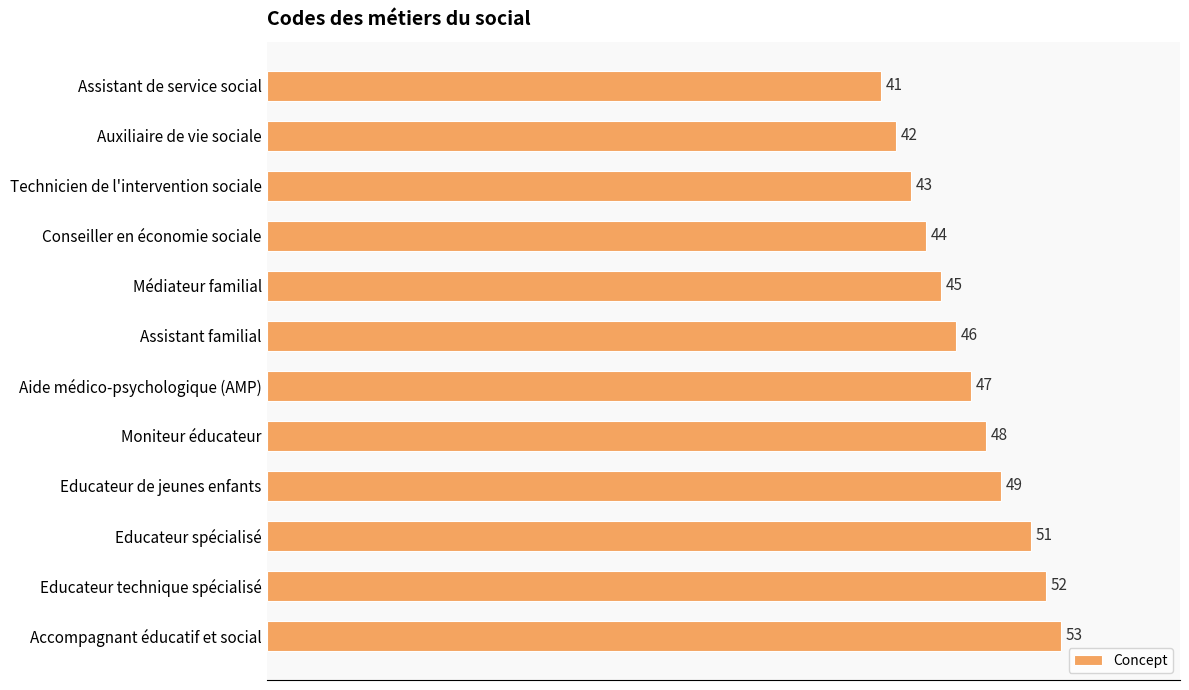

Is it true that the value at Educateur spécialisé is 80?

False